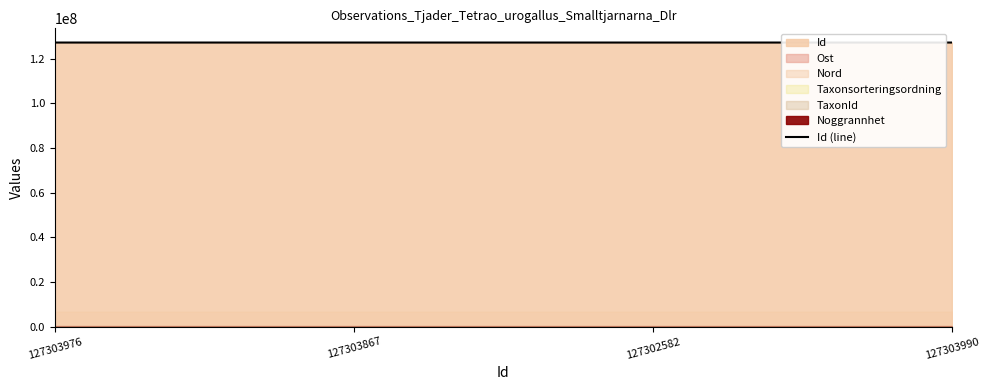

What is the difference between the maximum and second lowest values?

123